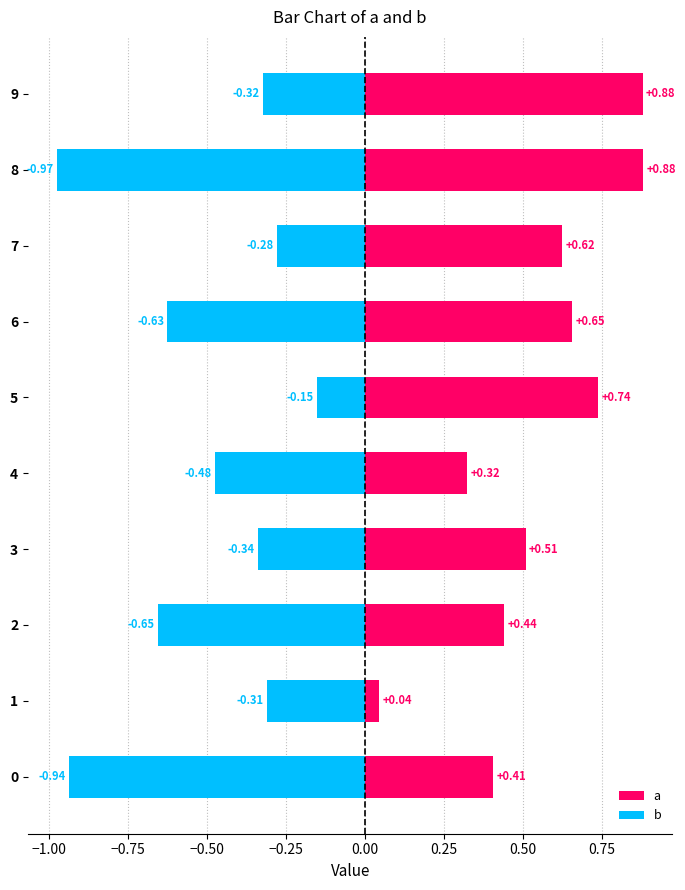

Are the bars horizontal?

Yes